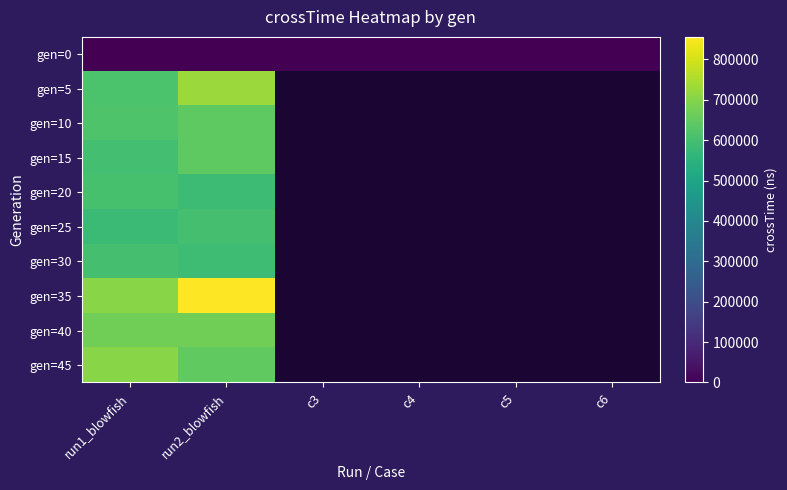

At how many categories does at least one series exceed 118757?

2